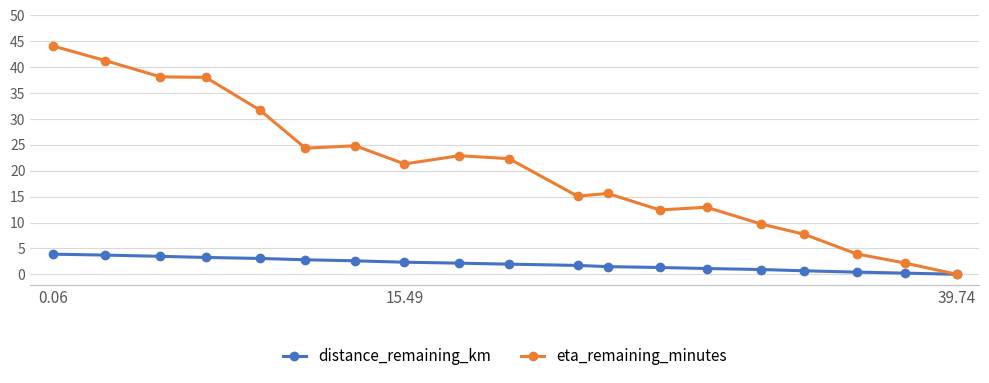

Does the chart have visible grid lines?

Yes